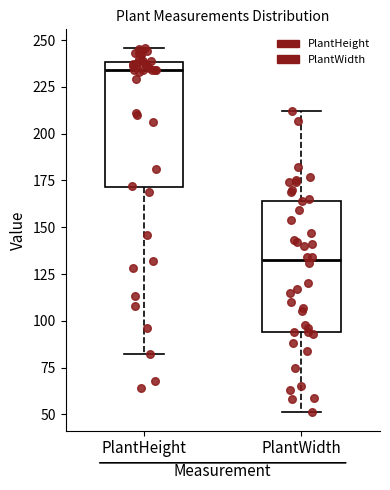

Reading left to right, transcribe this box plot: for each box, give where its median line is, the range the box spans, and where its two whiskers end, as read against the y-axis. The values are not printed on the chart, so give them approximately, as read against the axis.

PlantHeight: median 235, box 170 to 240, whiskers 80 to 245
PlantWidth: median 135, box 95 to 165, whiskers 50 to 210